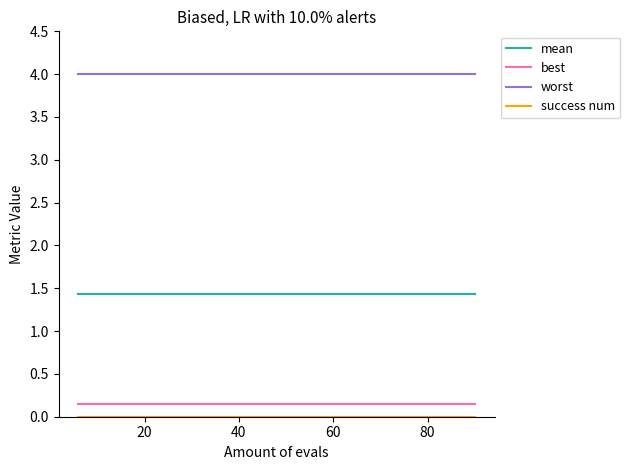

Which series has the largest total across all categories?

worst